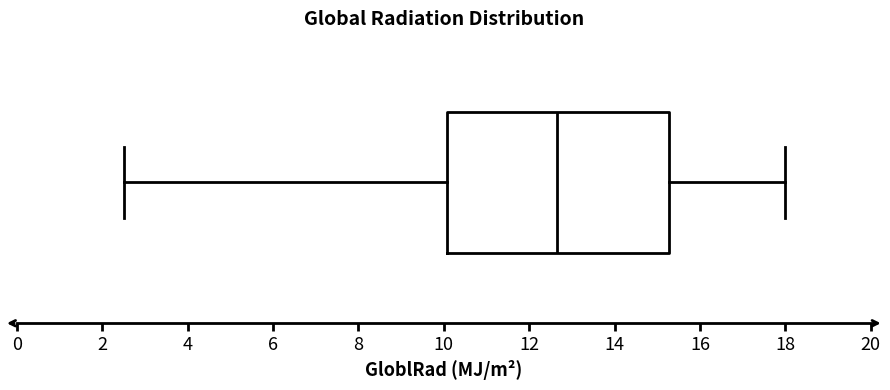

Read this box plot against the x-axis: the position of the median line, the range covered by the box, and the ends of both whiskers. The values are not printed on the chart, so give them approximately, as read against the axis.

median 12.6, box 10.0 to 15.2, whiskers 2.6 to 18.0